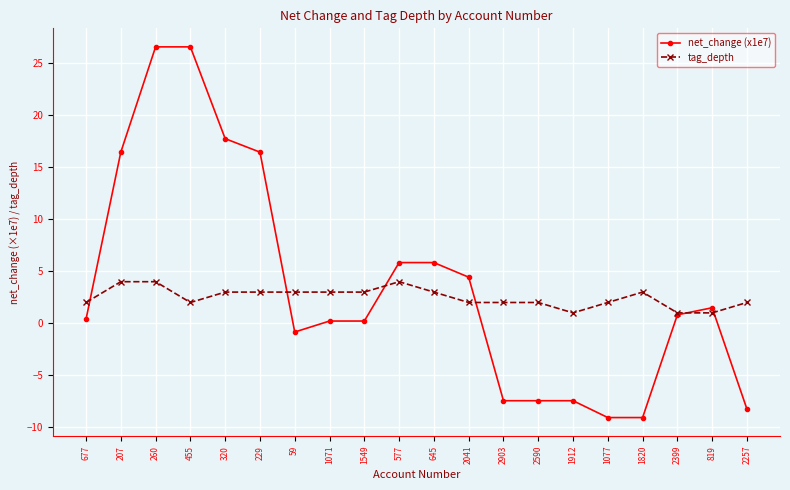

How many values in the tag_depth series are below 3?

10